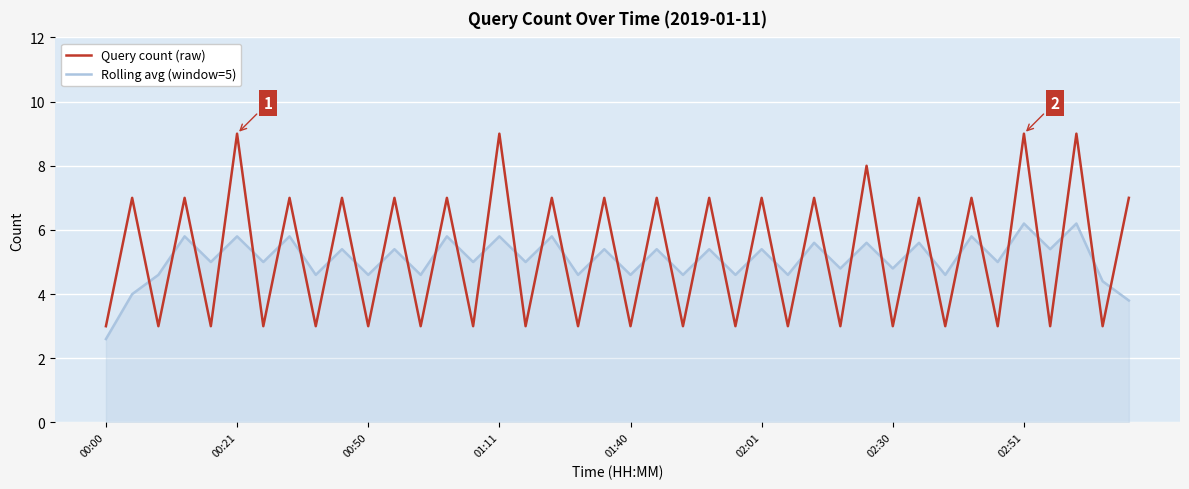

True or false: Query count (raw) and Rolling avg (window=5) intersect in this chart.

True